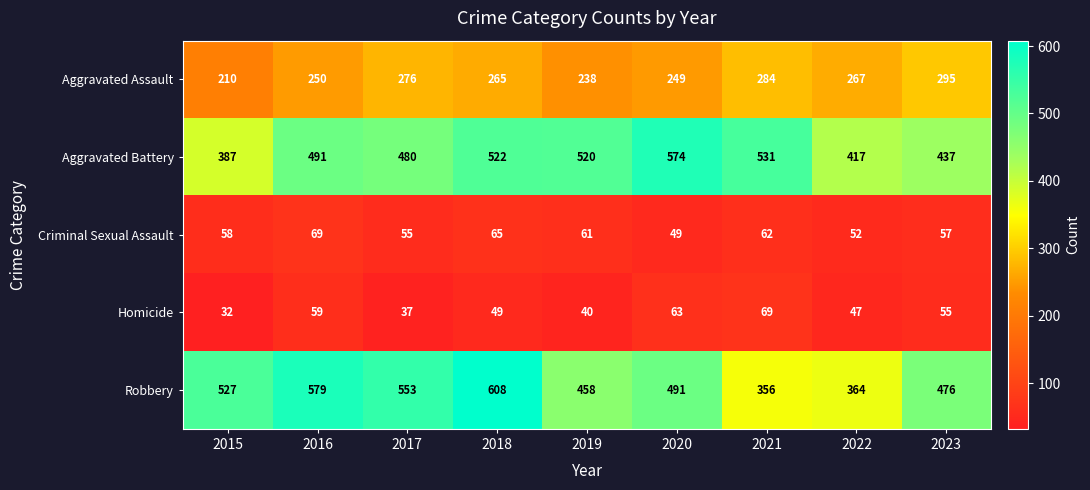

How many data points does each series have?

9